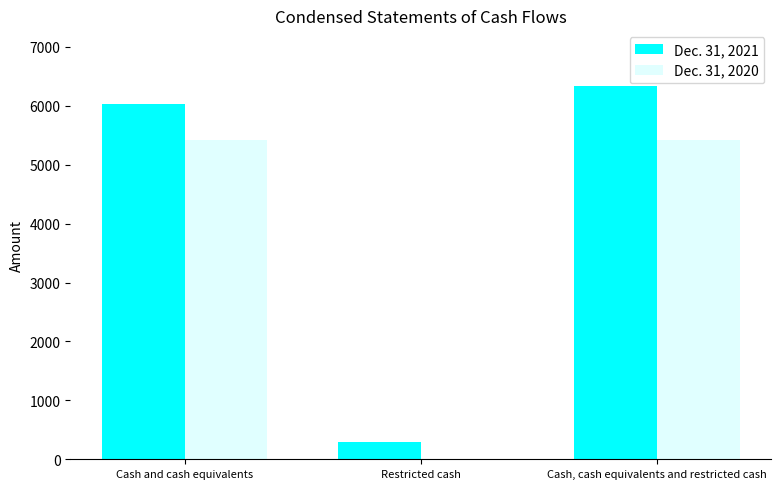

Reading left to right, what are all the values shown in this chart?

Dec. 31, 2021: 6037	295	6332
Dec. 31, 2020: 5413	0	5413